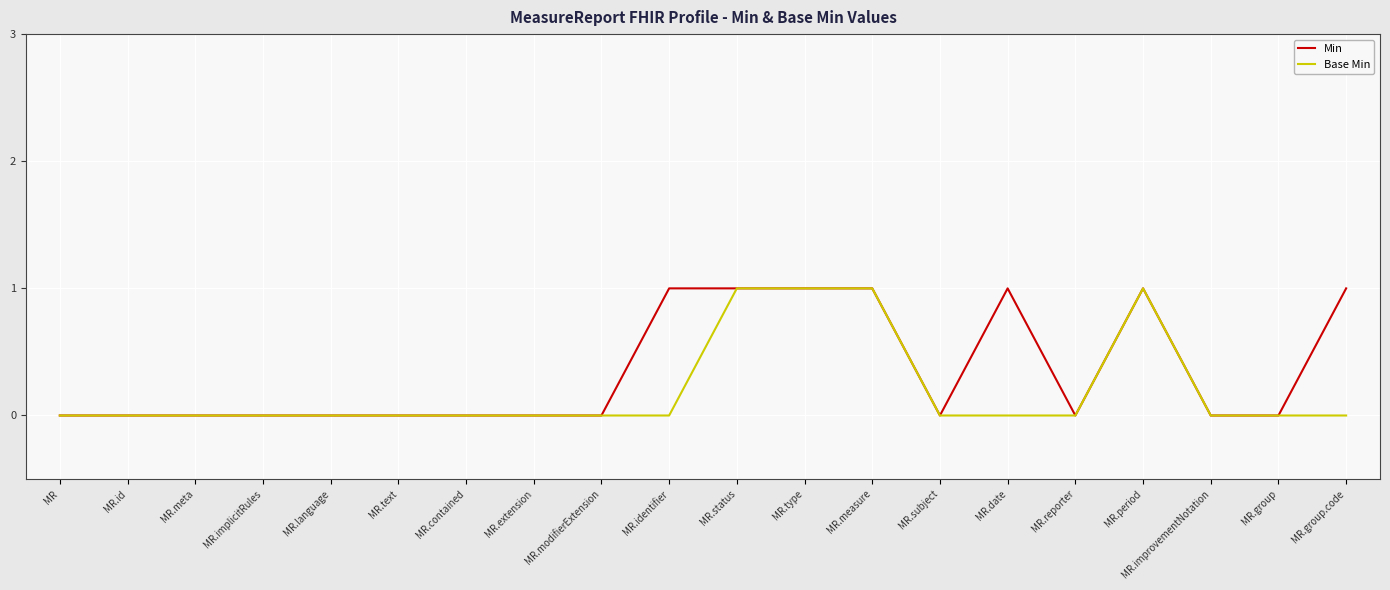

What position from the right is MR.language?

16